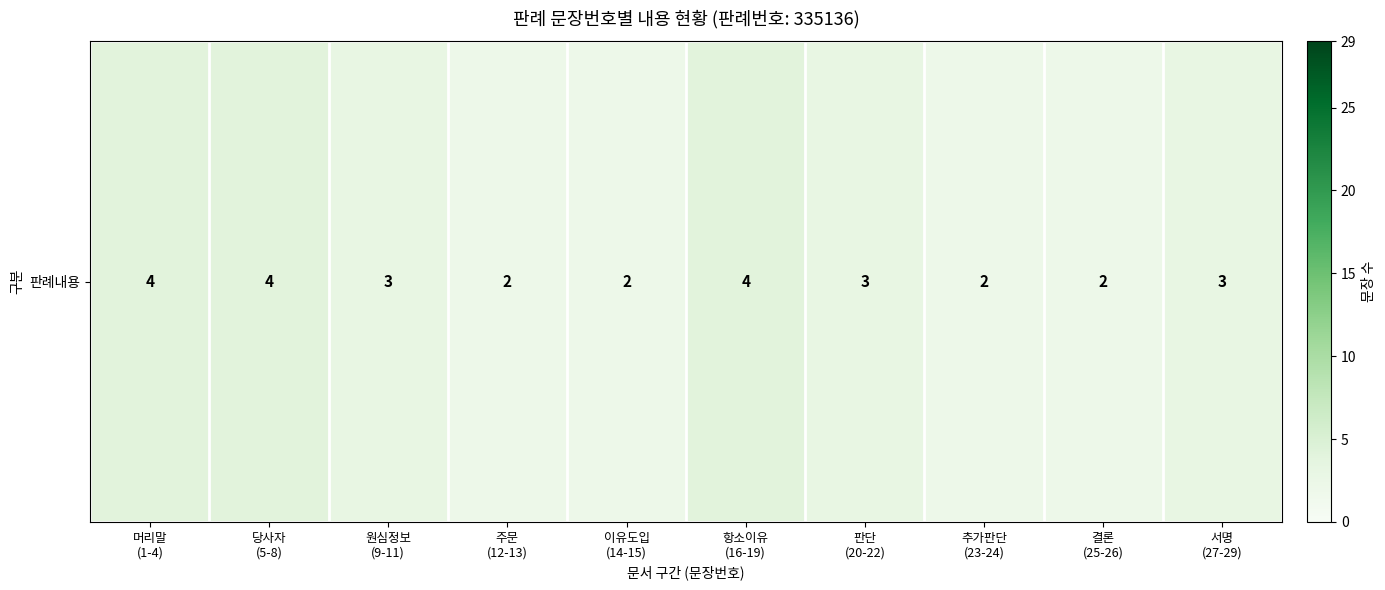

How many data points does each series have?

10